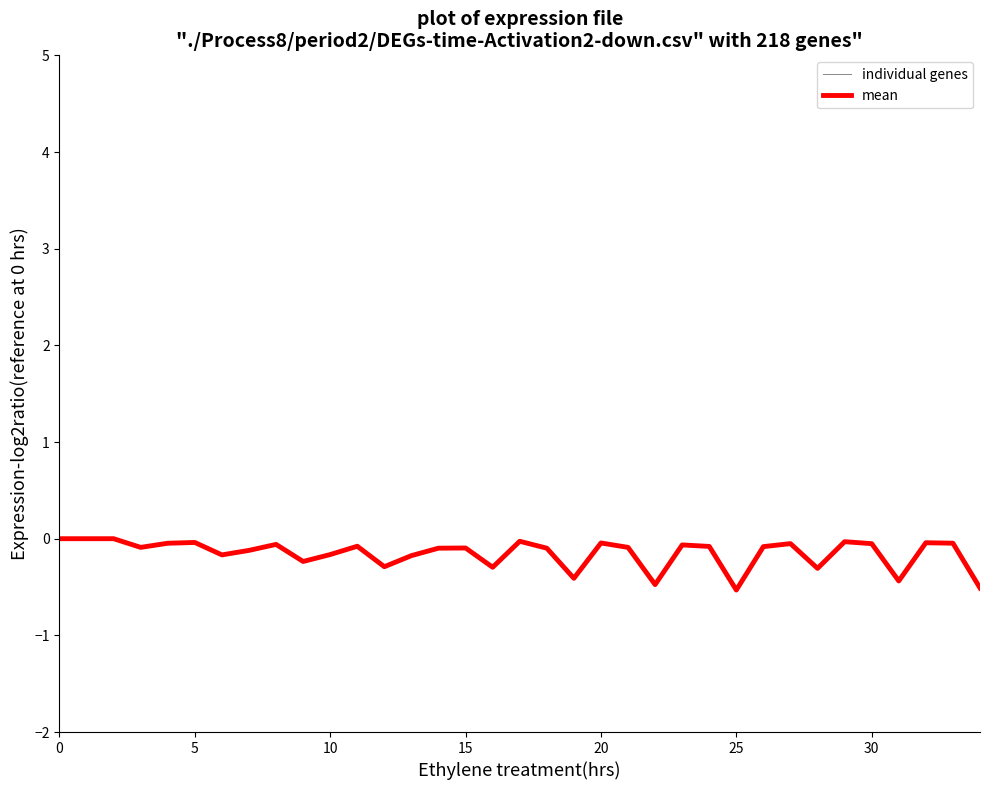

True or false: mean has more than 2 interior local peaks.

True